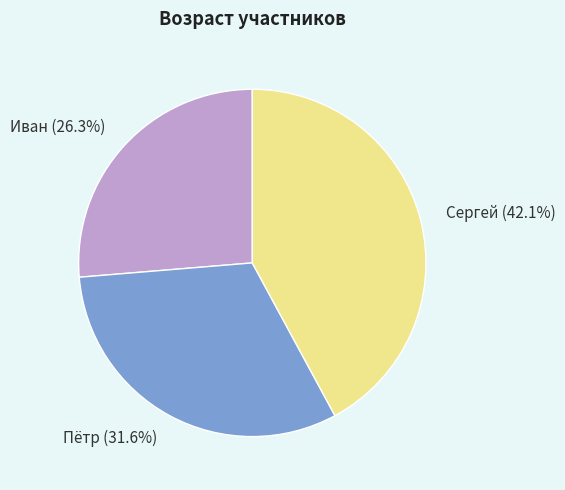

To the nearest percent, what is the combined percentage of Иван and Сергей?

68%